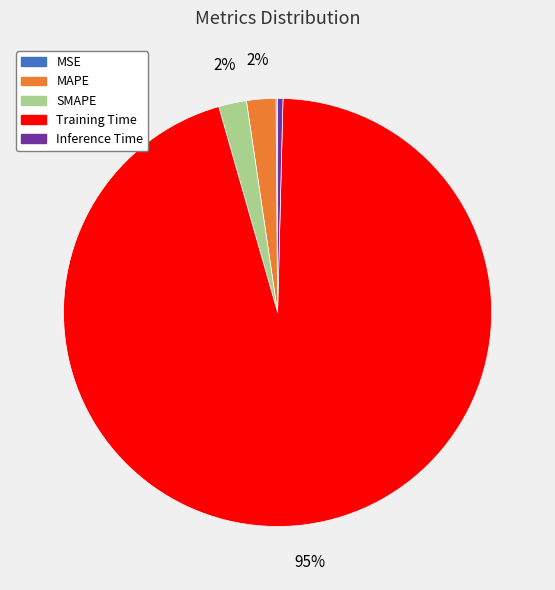

To the nearest percent, what is the difference between the Inference Time and MAPE slice percentages?

2%